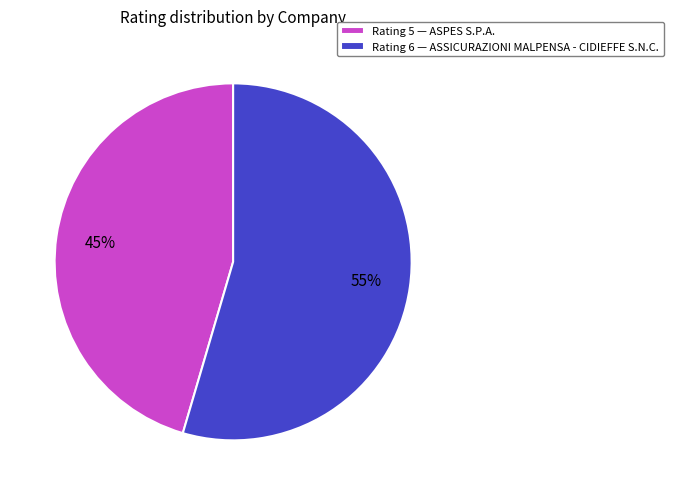

To the nearest percent, what percentage of the pie is Rating 5 — ASPES S.P.A.?

45%